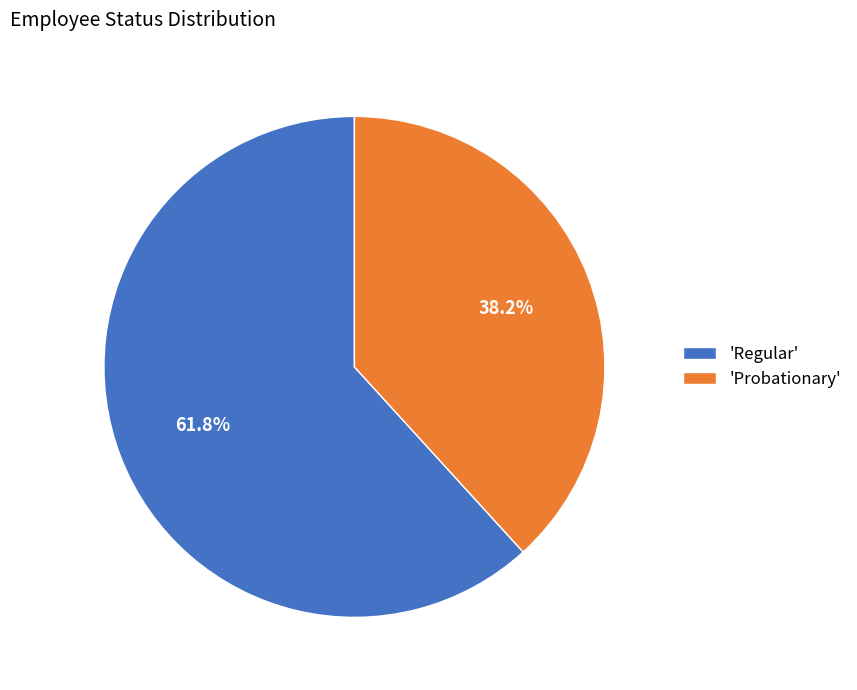

What percentage is NOT represented by 'Probationary'?

61.8%